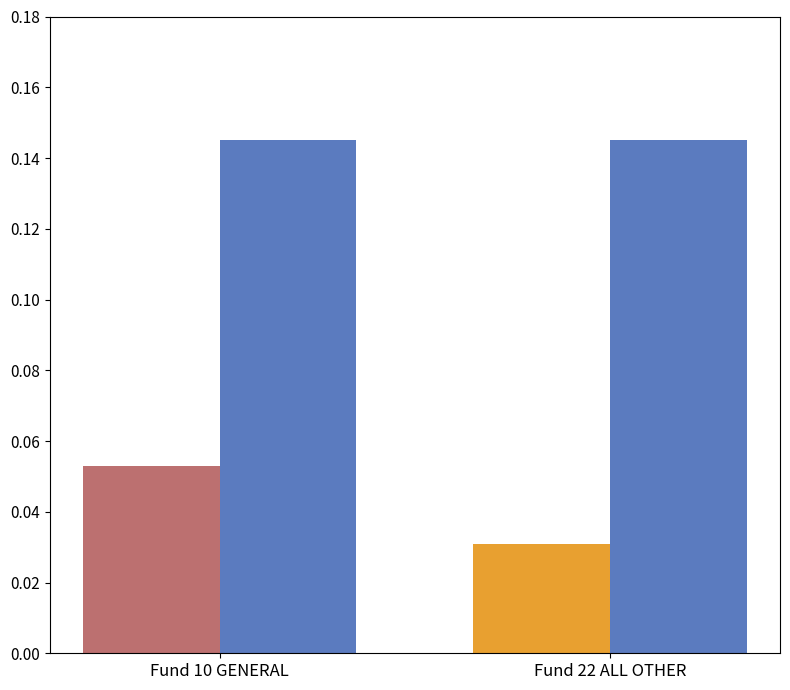

Which category has the lowest value across all series?

Fund 22 ALL OTHER